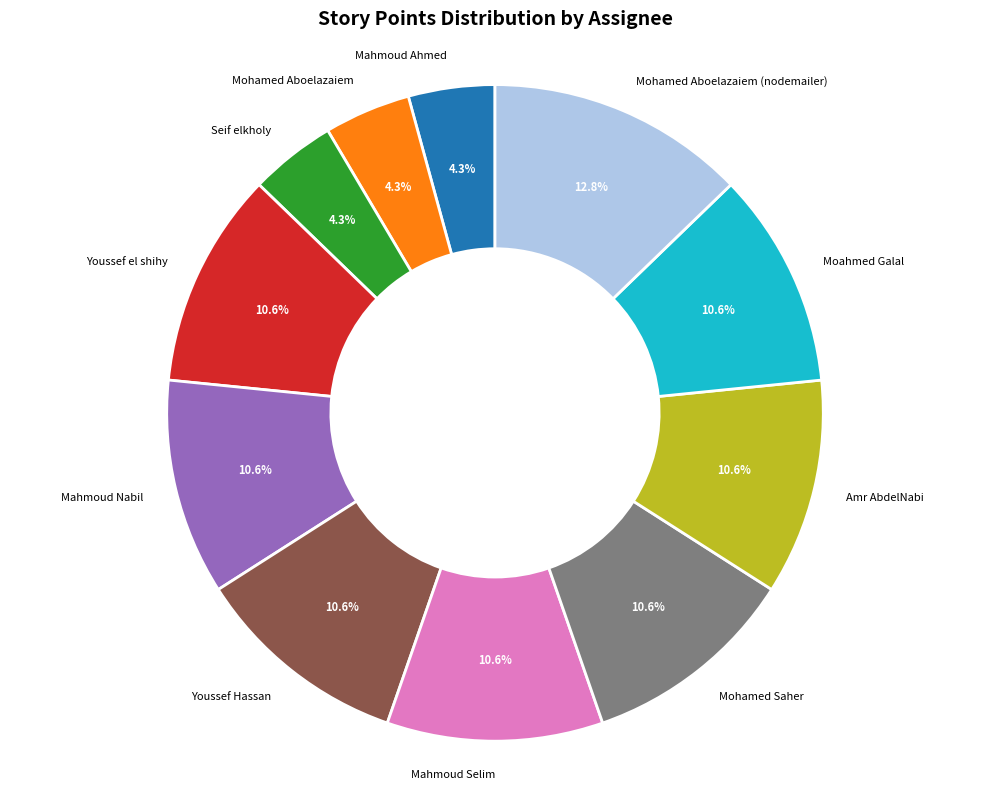

Which category has the biggest portion of the pie?

Mohamed Aboelazaiem (nodemailer)